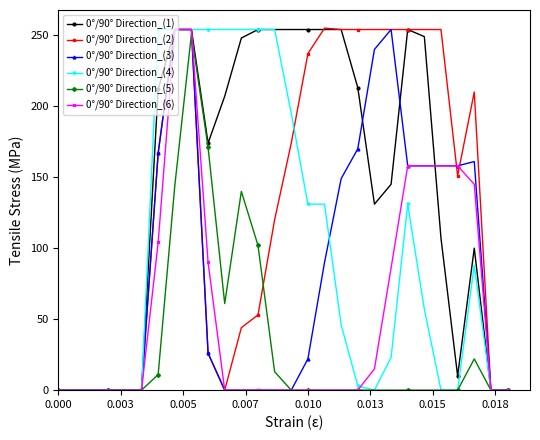

At how many categories does at least one series exceed 20?

20